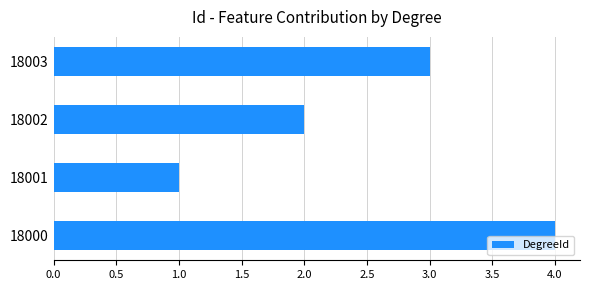

Where is the data nearest to the value 2?

18002